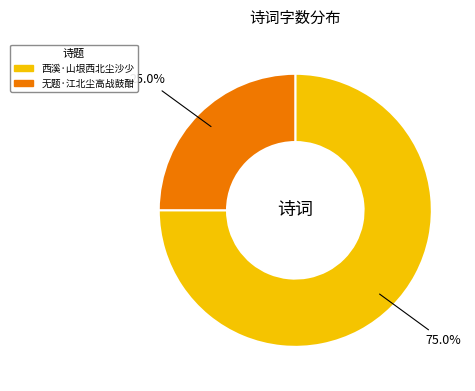

To the nearest percent, what percentage of the pie is 无题·江北尘高战鼓酣?

25%